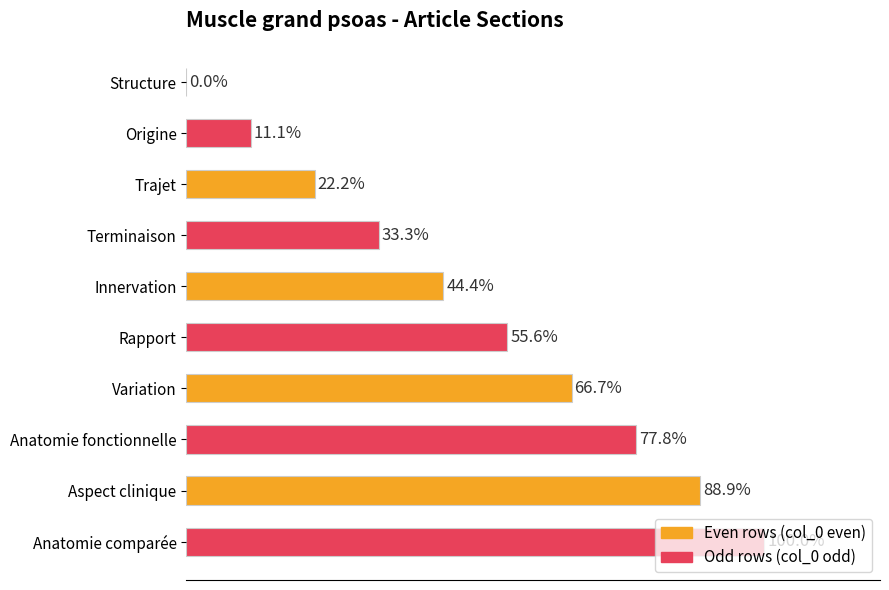

At which label is the value closest to 50?

Innervation